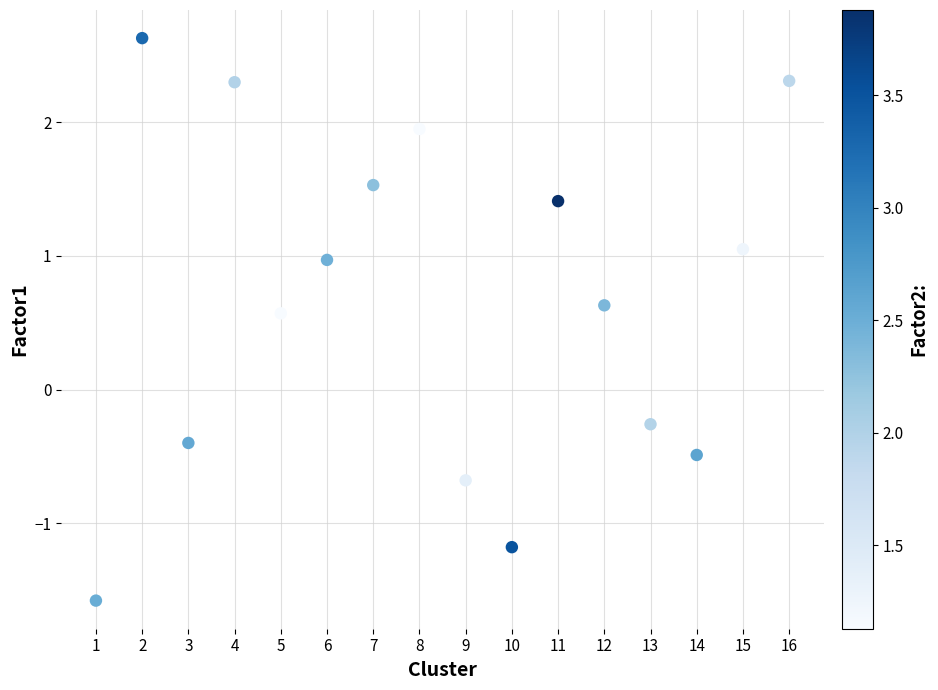

What is the range of X values (max minus min)?

15.0